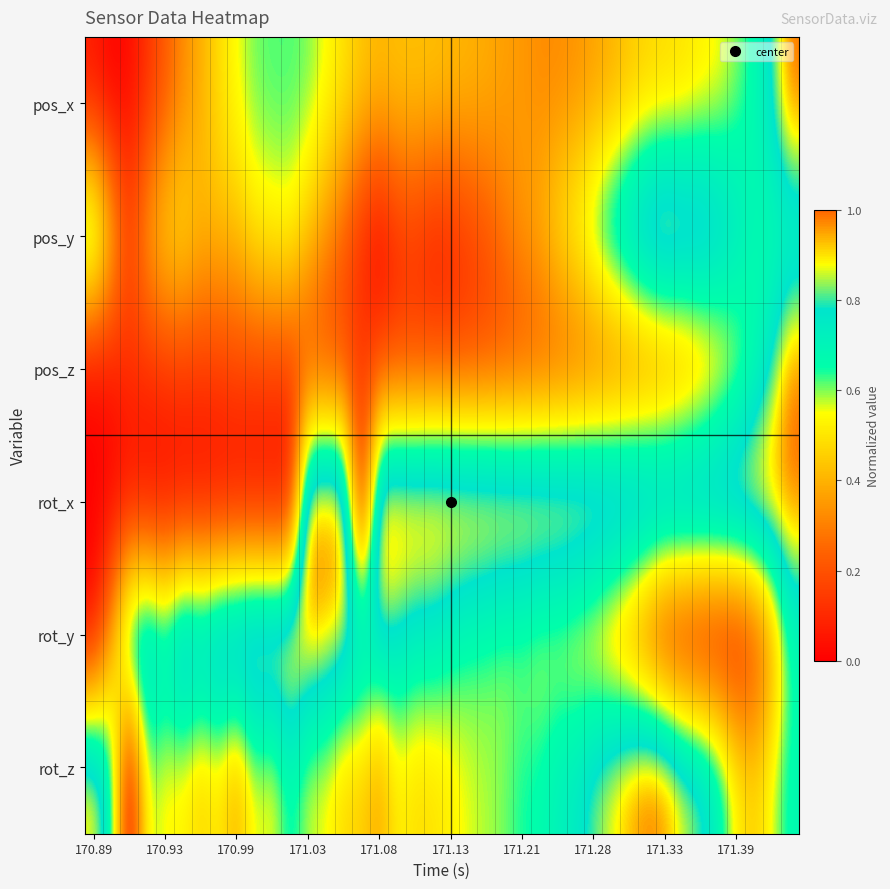

Reading right to left, list all the values displayed in this chart.

pos_x: 1.0	0.8	0.7	0.6	0.5	0.5	0.5	0.5	0.5	0.4	0.4	0.4	0.3	0.3	0.3	0.4	0.4	0.4	0.4	0.4	0.4	0.4	0.4	0.4	0.4	0.5	0.6	0.6	0.6	0.6	0.6	0.6	0.5	0.4	0.3	0.2	0.1	0.0	0.0	0.1
pos_y: 0.6	0.6	0.7	0.8	0.9	0.9	1.0	1.0	1.0	0.9	0.8	0.7	0.6	0.5	0.4	0.4	0.3	0.2	0.1	0.1	0.1	0.1	0.1	0.0	0.1	0.2	0.3	0.4	0.5	0.5	0.5	0.4	0.4	0.4	0.5	0.5	0.4	0.2	0.5	0.8
pos_z: 1.0	0.8	0.6	0.5	0.4	0.3	0.3	0.3	0.2	0.2	0.2	0.2	0.2	0.2	0.2	0.2	0.2	0.2	0.2	0.2	0.2	0.2	0.2	0.2	0.2	0.2	0.2	0.2	0.2	0.2	0.2	0.2	0.1	0.1	0.1	0.1	0.1	0.1	0.1	0.0
rot_x: 1.0	1.0	1.0	1.0	1.0	1.0	1.0	1.0	1.0	1.0	1.0	1.0	1.0	1.0	1.0	1.0	1.0	1.0	1.0	1.0	1.0	1.0	1.0	1.0	0.0	1.0	1.0	1.0	0.0	0.0	0.0	0.0	0.0	0.0	0.0	0.0	0.0	0.0	0.0	0.0
rot_y: 0.6	0.3	0.1	0.0	0.0	0.0	0.0	0.0	0.2	0.3	0.4	0.5	0.5	0.5	0.6	0.6	0.6	0.6	0.6	0.7	0.7	0.7	0.8	0.8	0.8	0.9	0.9	0.9	1.0	1.0	1.0	1.0	1.0	0.9	0.9	0.8	0.9	0.9	0.4	0.0
rot_z: 0.7	0.6	0.5	0.5	0.7	0.8	0.9	1.0	1.0	1.0	0.9	0.8	0.7	0.7	0.7	0.6	0.6	0.6	0.6	0.5	0.5	0.5	0.5	0.4	0.5	0.5	0.5	0.6	0.7	0.5	0.6	0.4	0.5	0.5	0.5	0.5	0.6	0.0	0.7	0.9